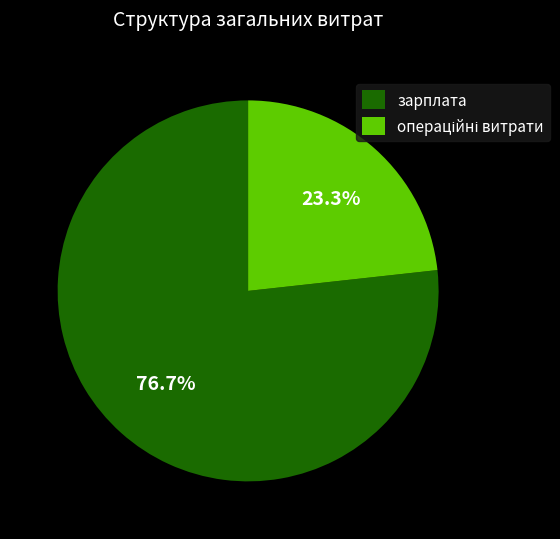

What is the largest slice in the pie chart?

зарплата